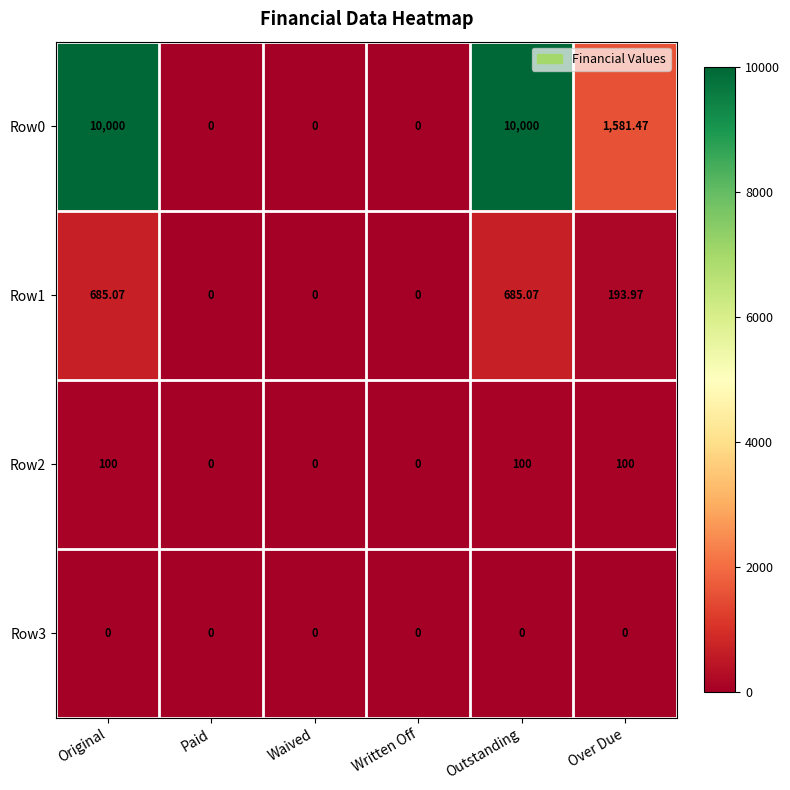

How many series are shown in this chart?

4